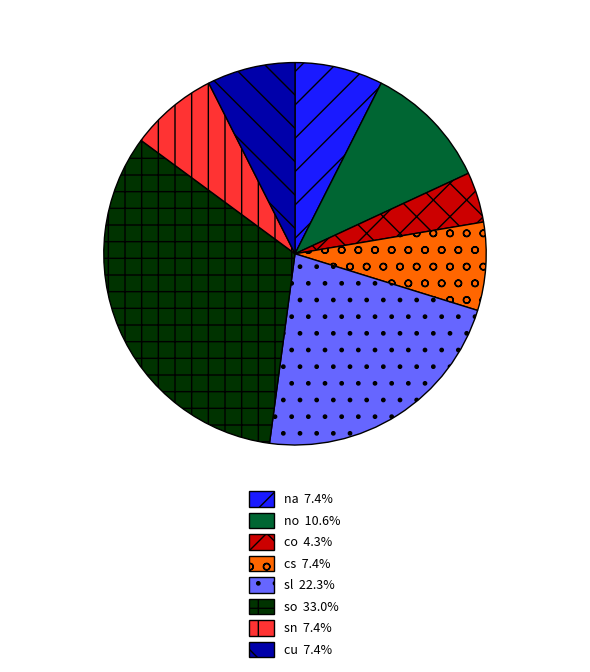

Combined, do cs and co account for over 50%?

No